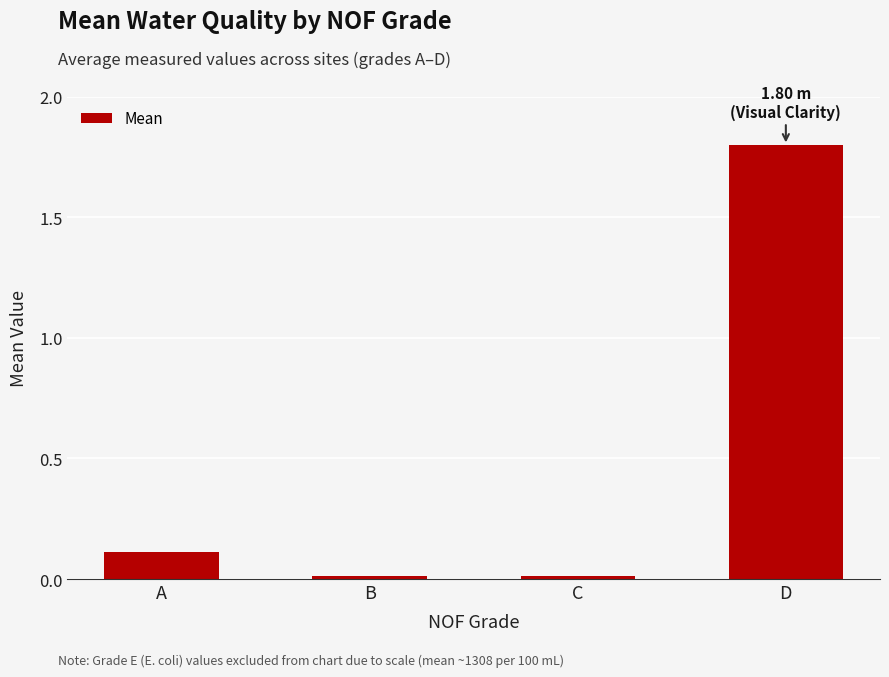

What is the difference between the values at B and D?

1.8